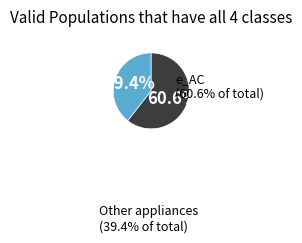

Is there a majority slice in this chart?

Yes